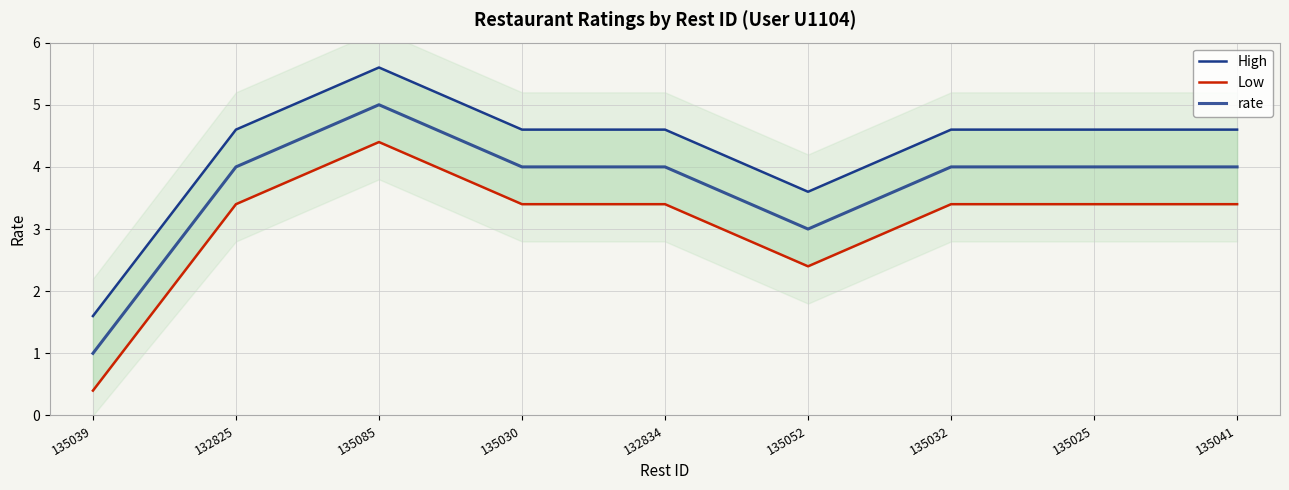

Does the chart display data point markers on the line(s)?

No